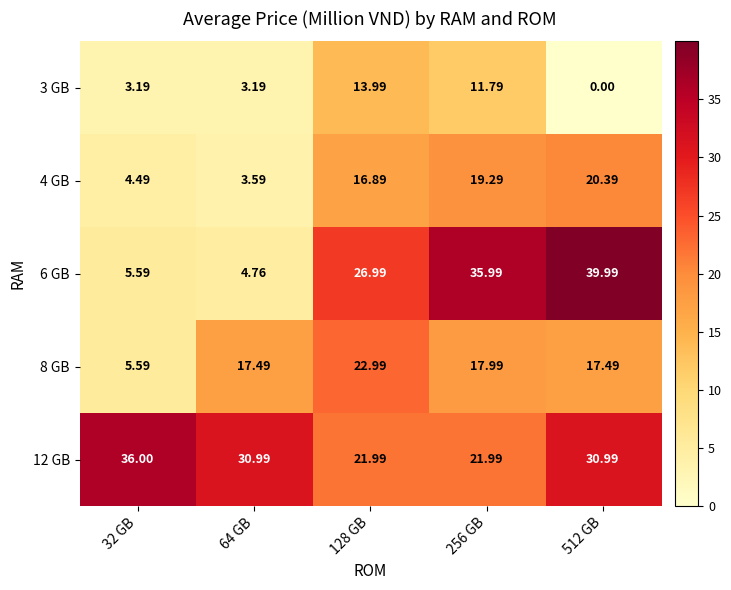

At 32 GB, list the series in order from smallest to largest.

3 GB, 4 GB, 6 GB, 8 GB, 12 GB